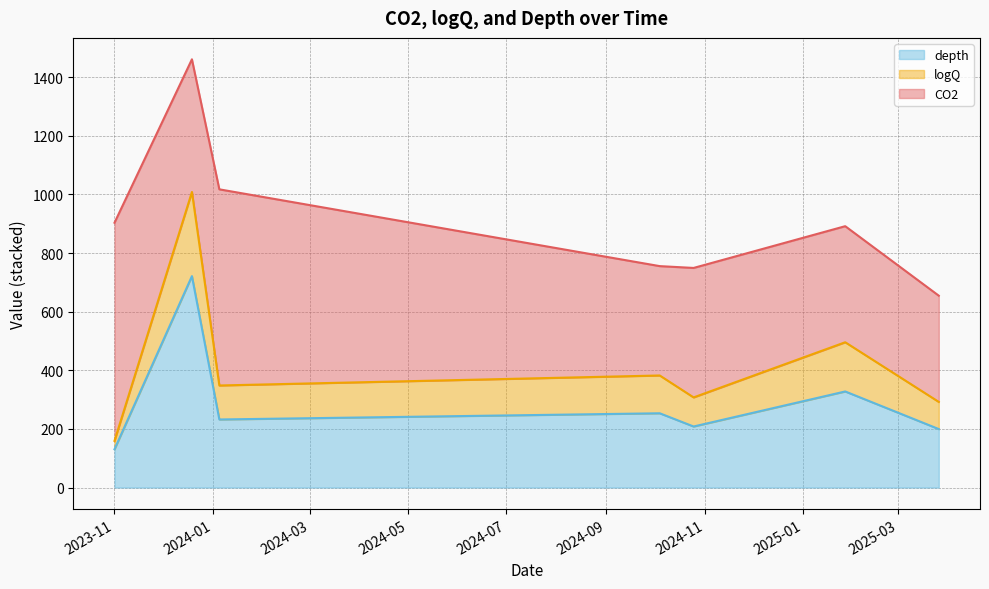

At which category does depth reach its first local valley?

2024-01-05